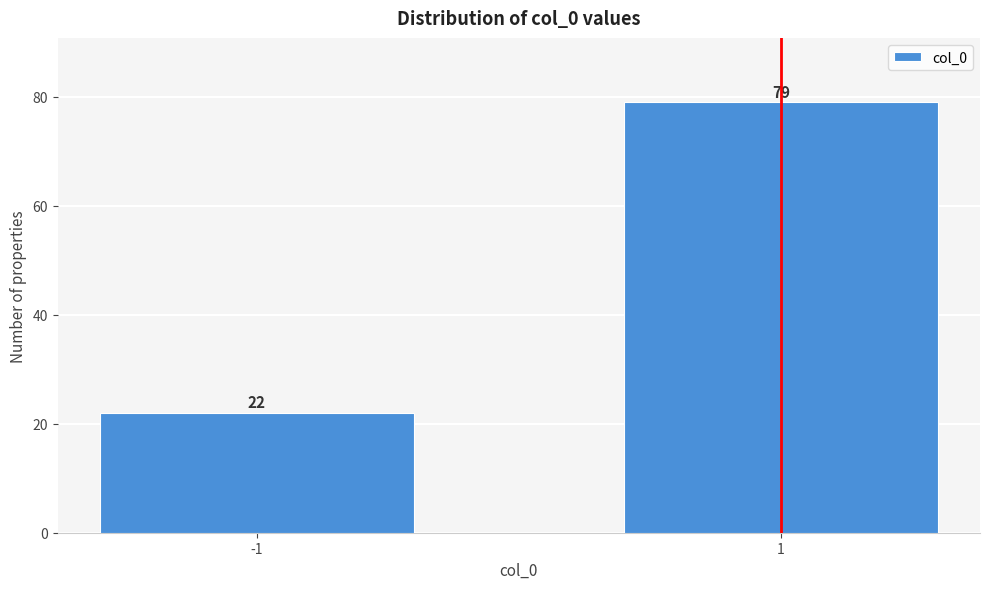

Reading left to right, list all the values displayed in this chart.

22	79